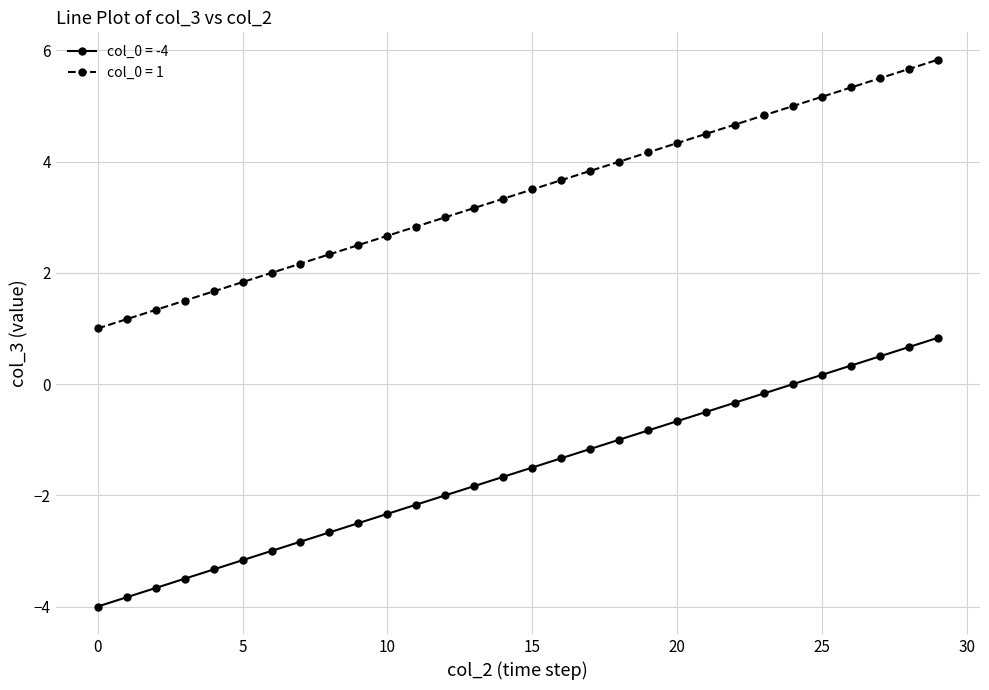

Rank the series by their average value, from highest to lowest.

col_0 = 1, col_0 = -4